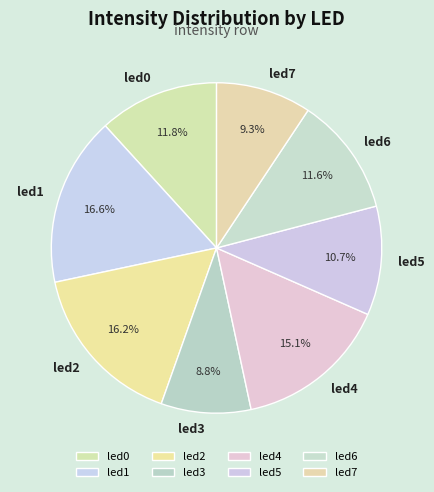

Does led2 account for over 50% of the chart?

No